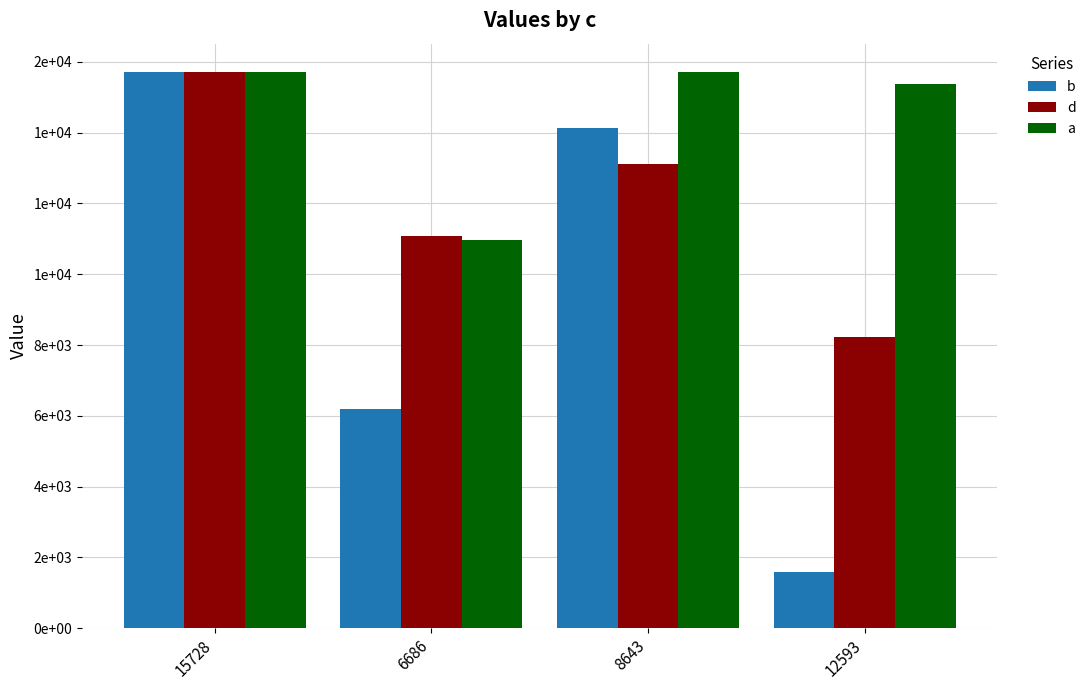

What are all the series names shown in the legend?

b, d, a